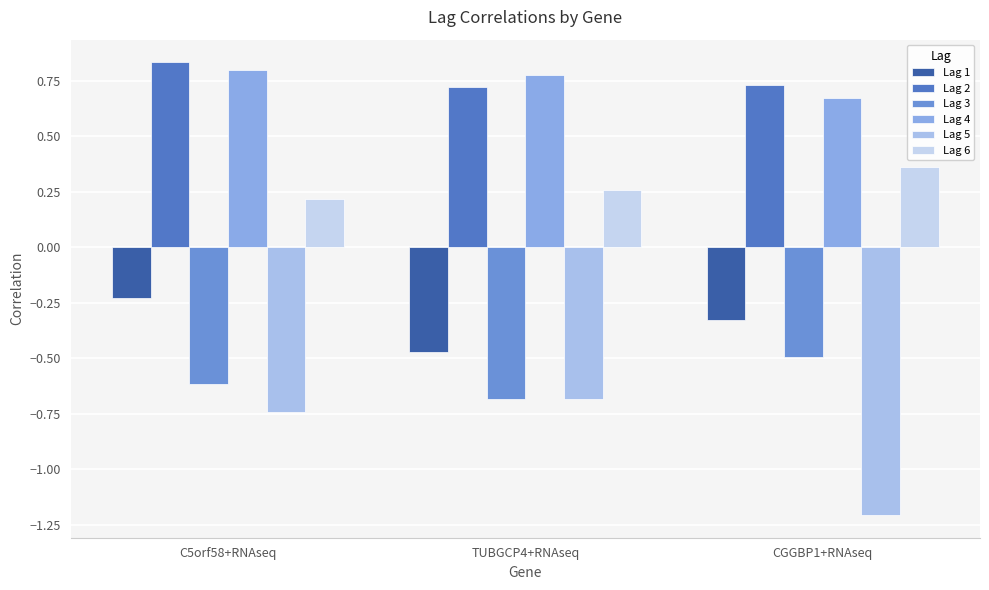

What is the label of the 3rd bar from the right?

C5orf58+RNAseq